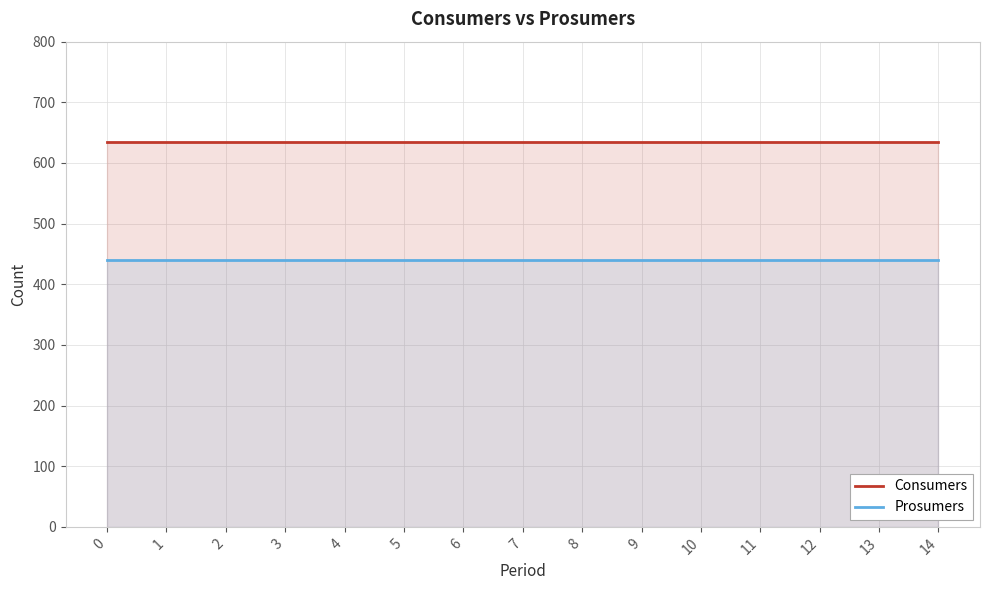

At how many categories does at least one series exceed 552?

15